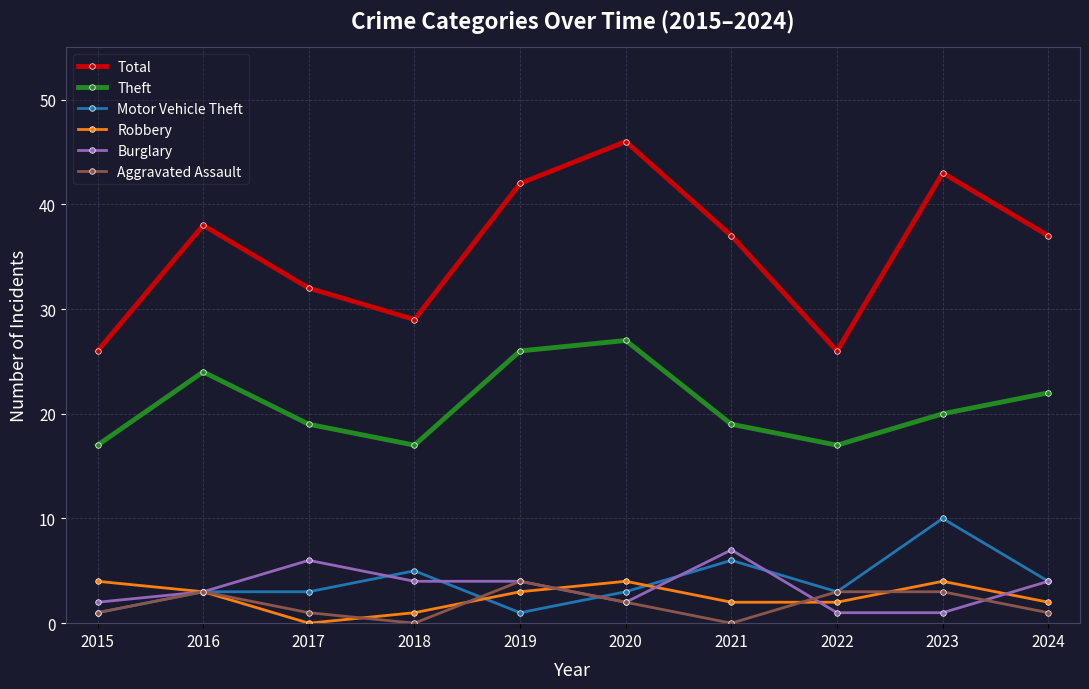

In Total, how many points are lower than both neighbors (excluding endpoints)?

2